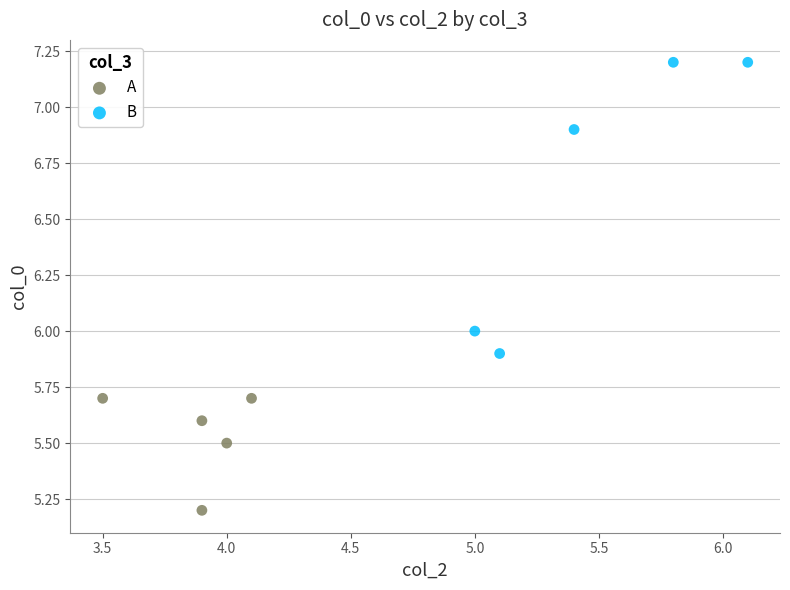

Which series contains the highest Y value?

B